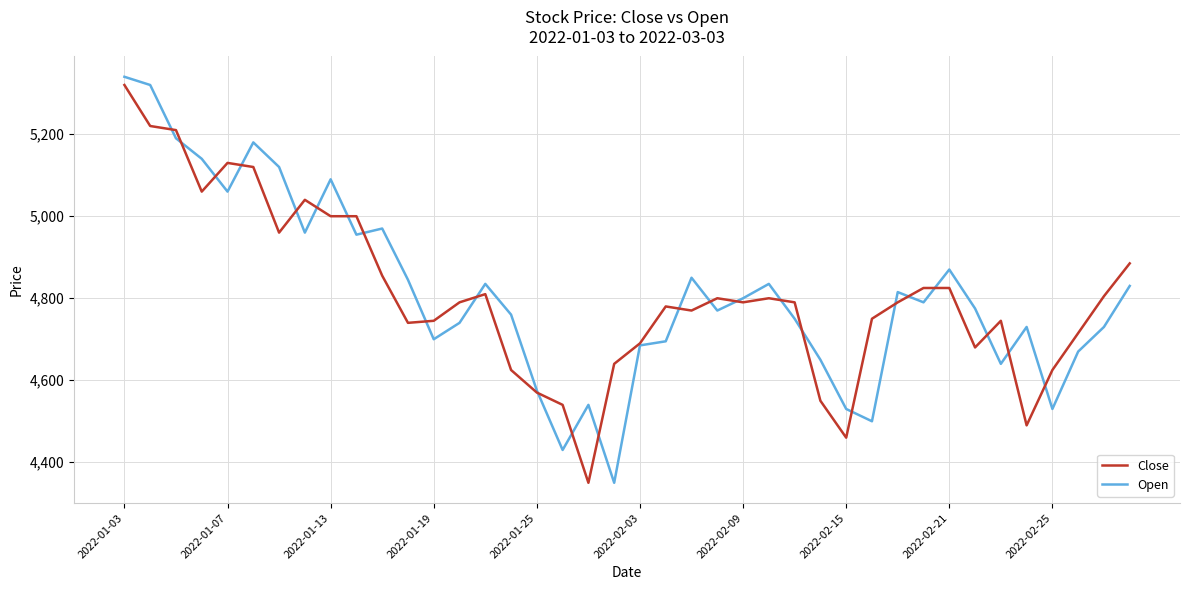

Reading left to right, what are all the values shown in this chart?

Close: 5320	5220	5210	5060	5130	5120	4960	5040	5000	5000	4855	4740	4745	4790	4810	4625	4570	4540	4350	4640	4690	4780	4770	4800	4790	4800	4790	4550	4460	4750	4790	4825	4825	4680	4745	4490	4625	4715	4805	4885
Open: 5340	5320	5190	5140	5060	5180	5120	4960	5090	4955	4970	4845	4700	4740	4835	4760	4575	4430	4540	4350	4685	4695	4850	4770	4800	4835	4750	4650	4530	4500	4815	4790	4870	4775	4640	4730	4530	4670	4730	4830